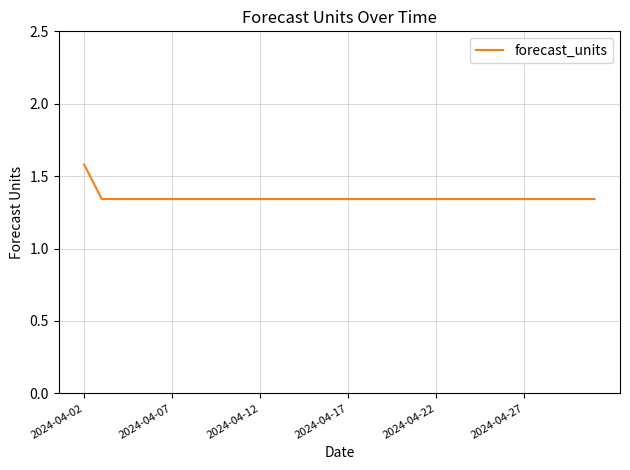

What is the greatest value displayed?

1.6